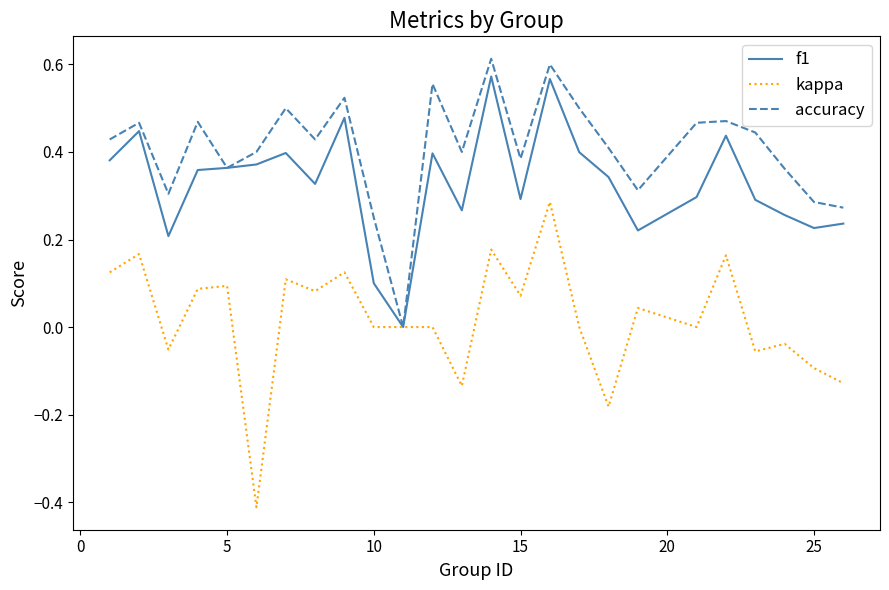

Which series has the largest total across all categories?

accuracy